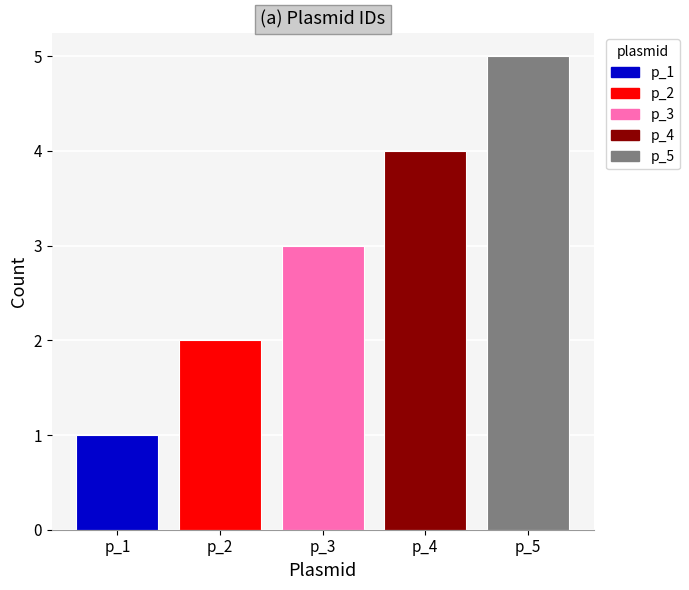

What value does the data have at p_5?

5